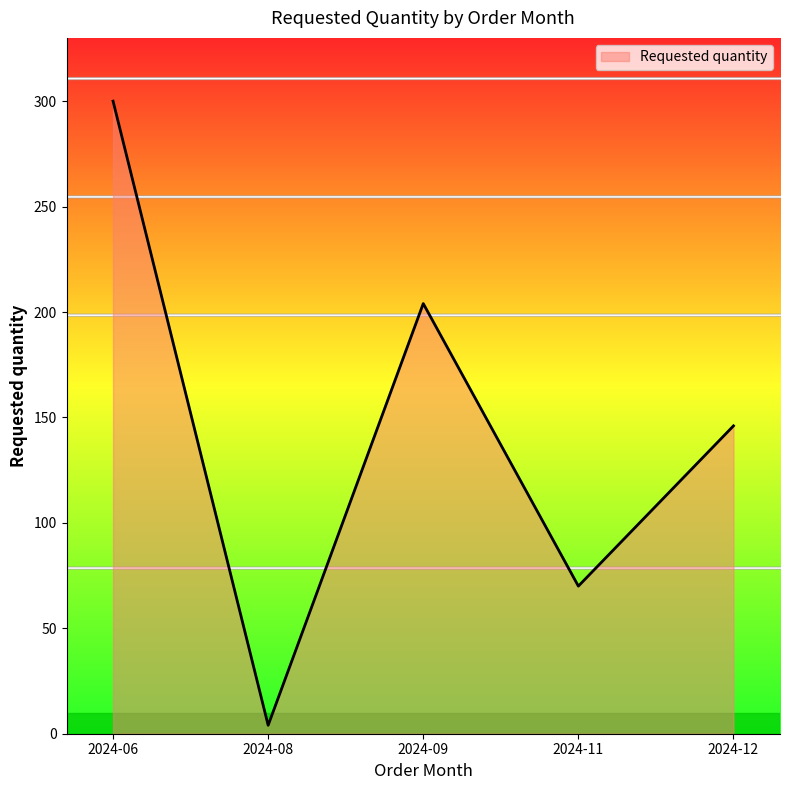

How many lines are shown in the chart?

1